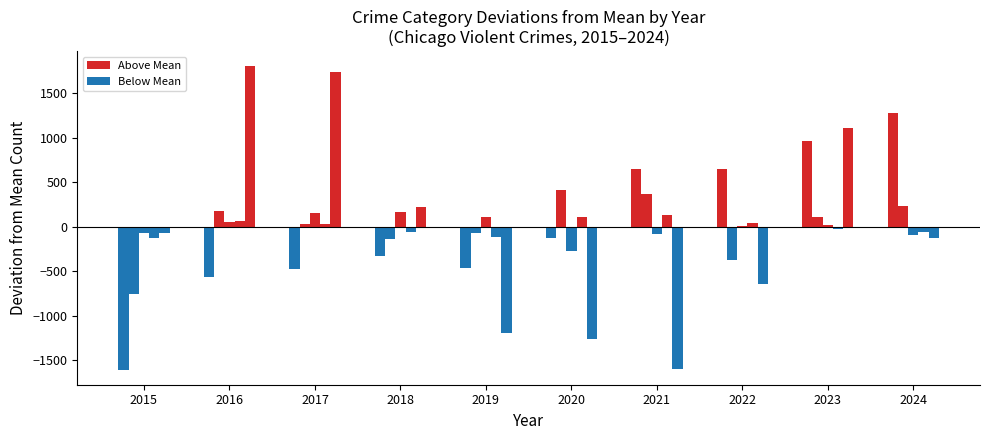

Does the chart contain stacked bars?

No